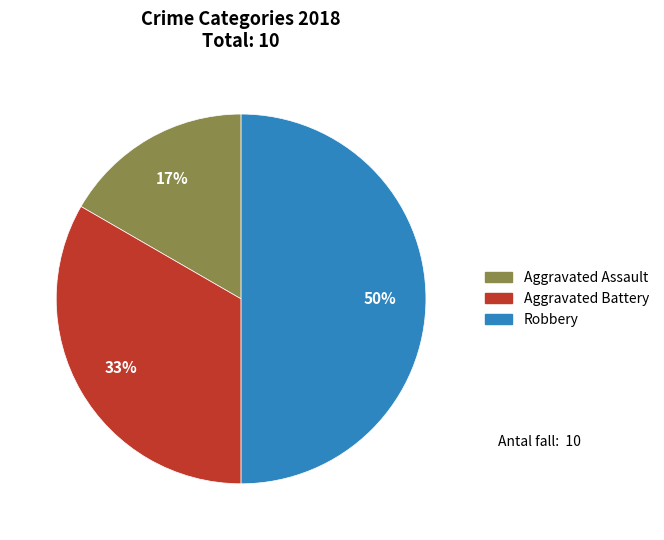

To the nearest percent, what is the difference between the largest and smallest slice percentages?

33%